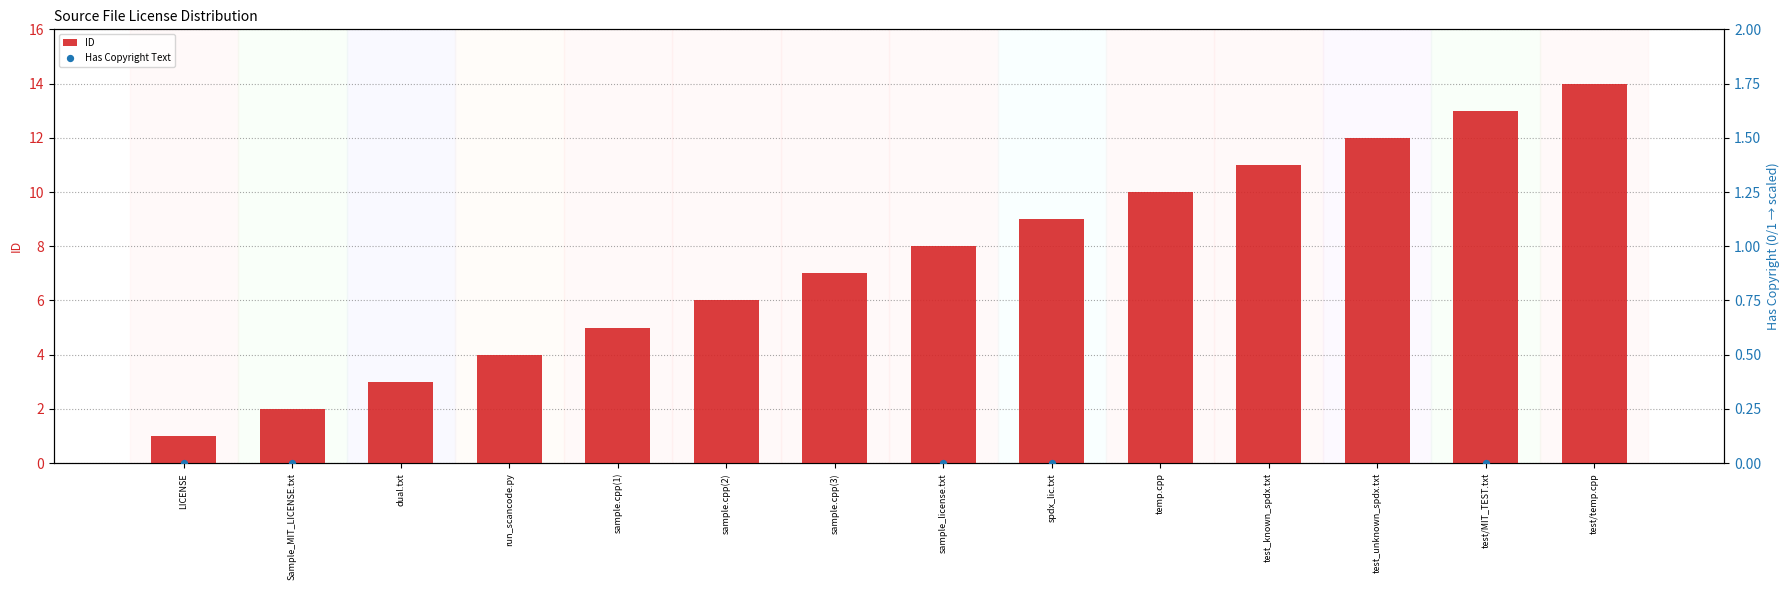

At which category is the sum across all series the highest?

test/temp.cpp